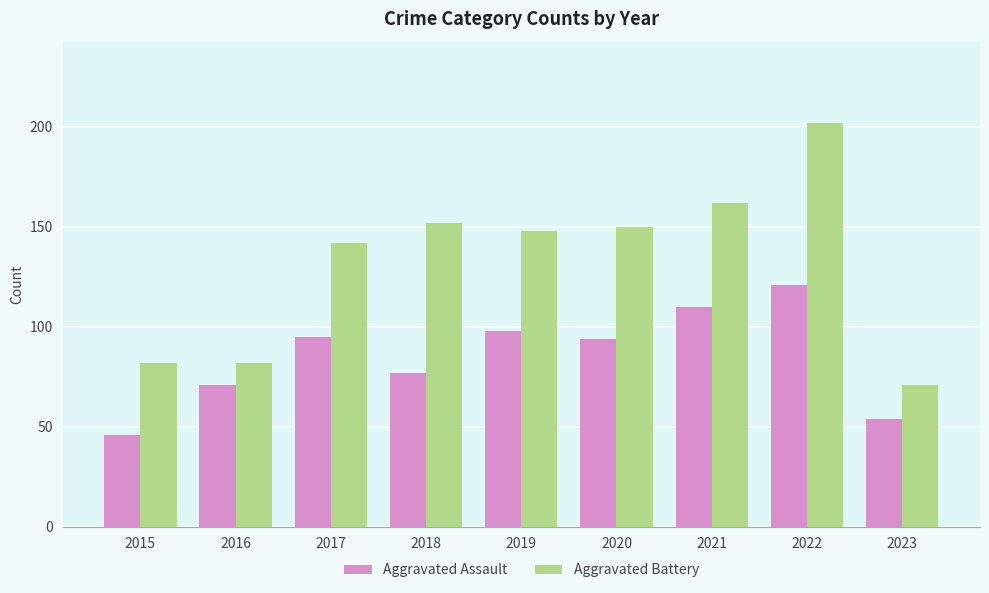

At 2015, list the series in order from smallest to largest.

Aggravated Assault, Aggravated Battery